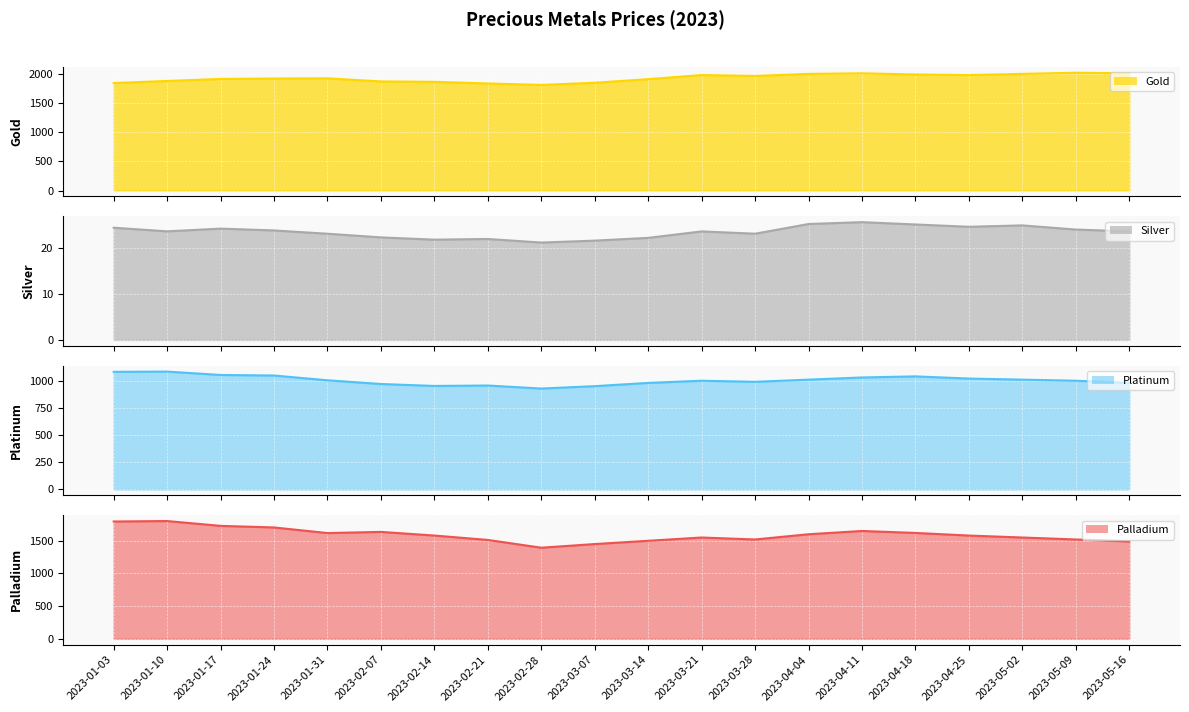

Rank the categories by Silver value from lowest to highest.

2023-02-28, 2023-03-07, 2023-02-14, 2023-02-21, 2023-03-14, 2023-02-07, 2023-01-31, 2023-03-28, 2023-03-21, 2023-05-16, 2023-01-10, 2023-01-24, 2023-05-09, 2023-01-17, 2023-01-03, 2023-04-25, 2023-05-02, 2023-04-18, 2023-04-04, 2023-04-11